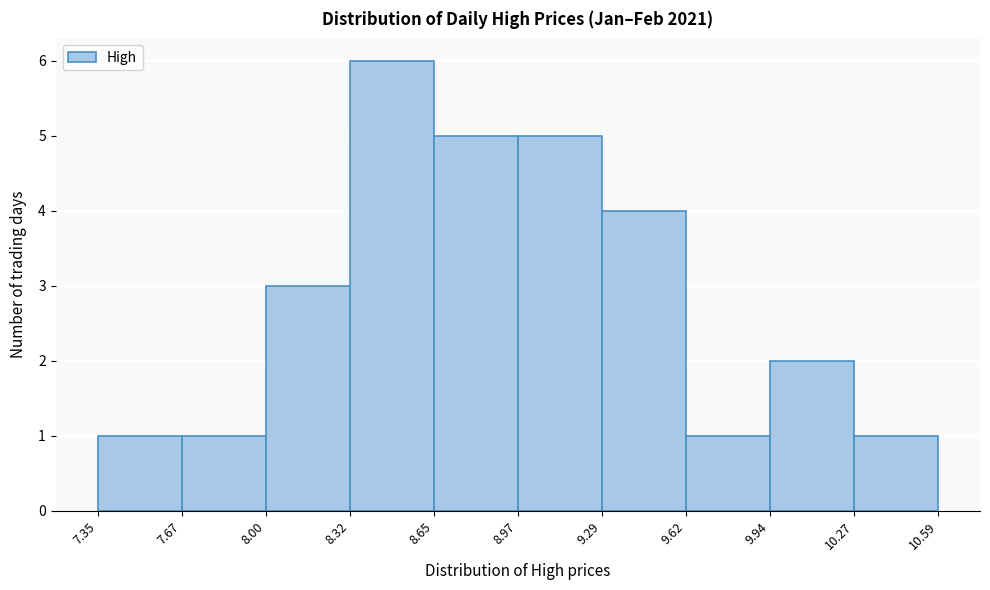

How tall is the bar that spans 9.29 to 9.62 on the x-axis? The values are not printed on the chart, so give them approximately, as read against the axis.

4